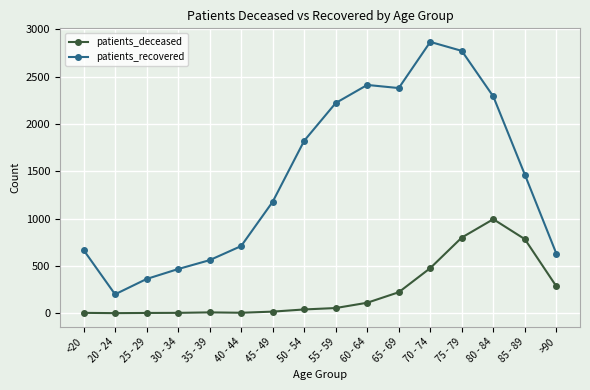

Count the number of categories in the chart.

16